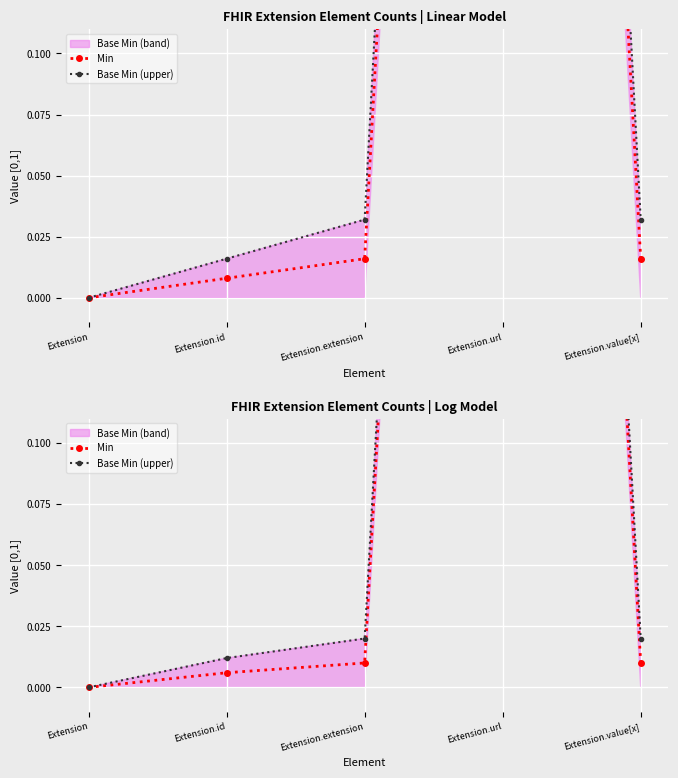

The Min series shows -0.5 at Extension. True or false?

False